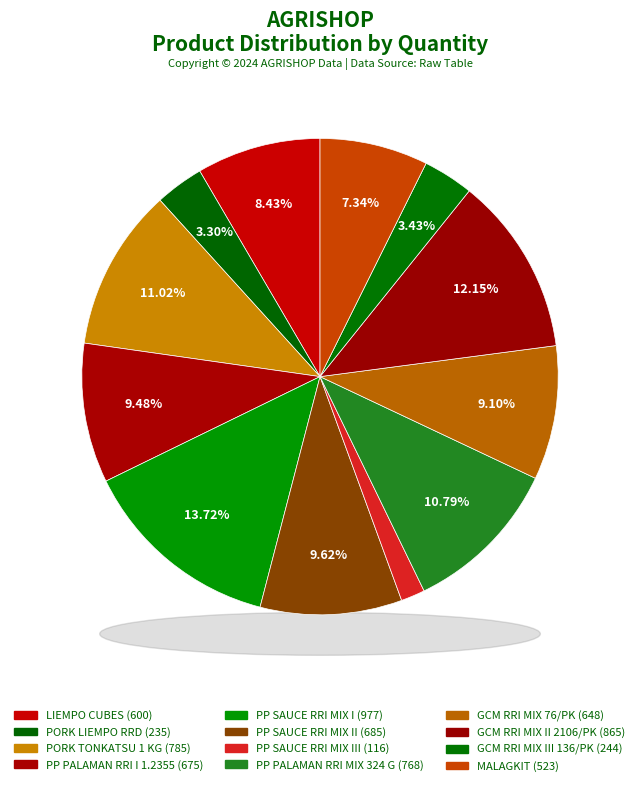

Is there a majority slice in this chart?

No